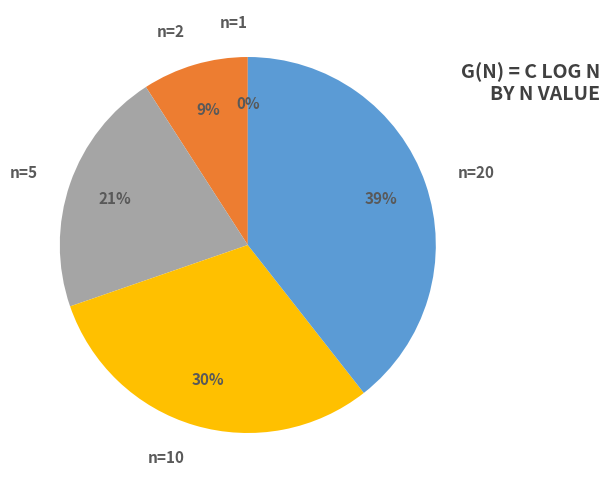

Which slice is the smallest?

n=1